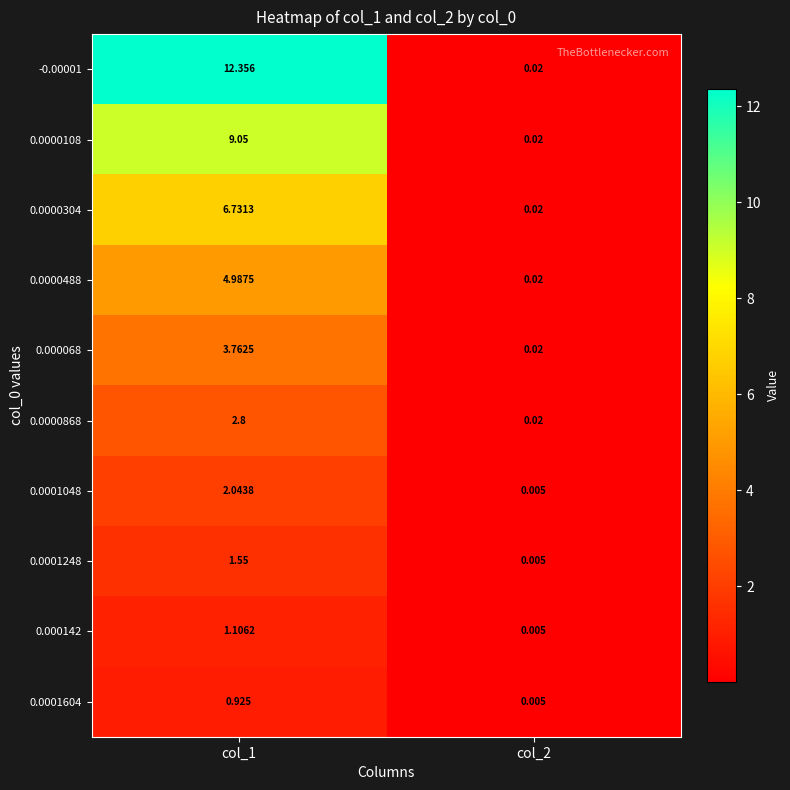

How many data points does each series have?

2